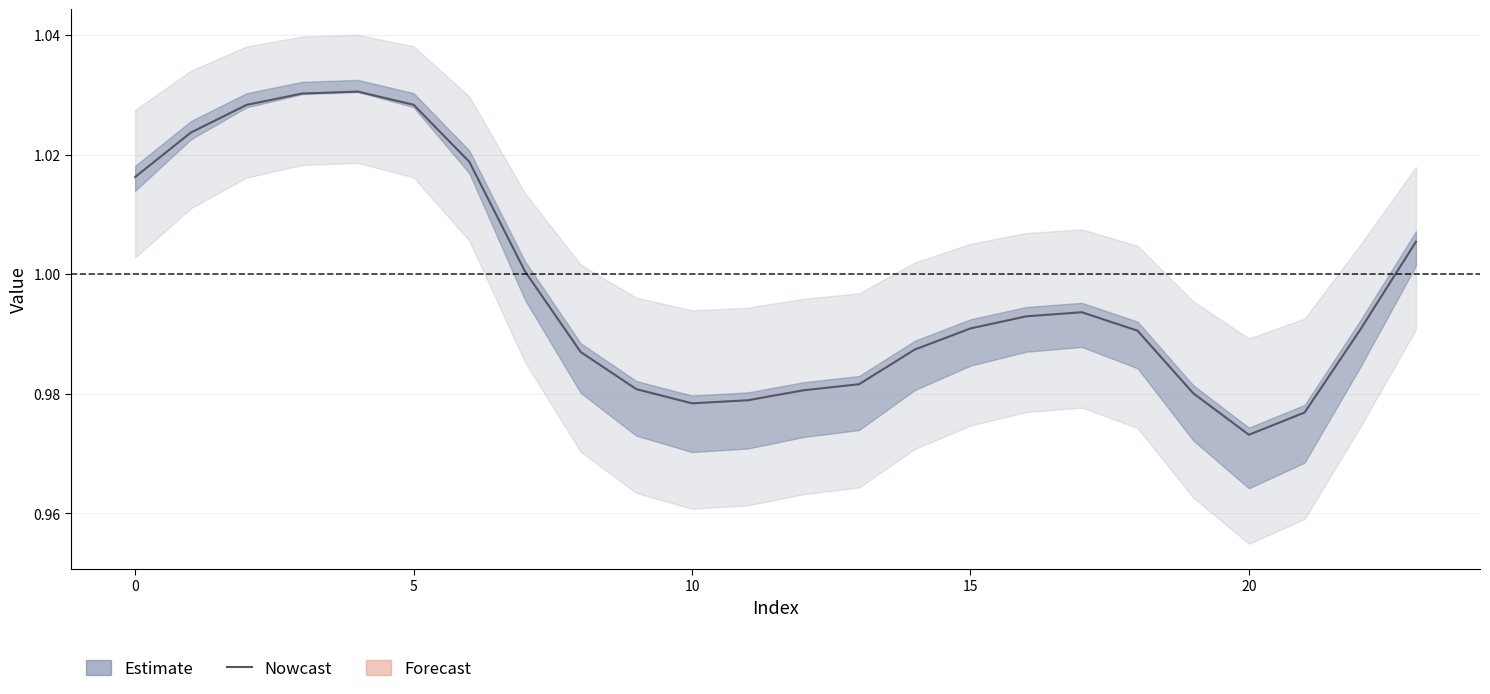

Where is the data nearest to the value 1?

7